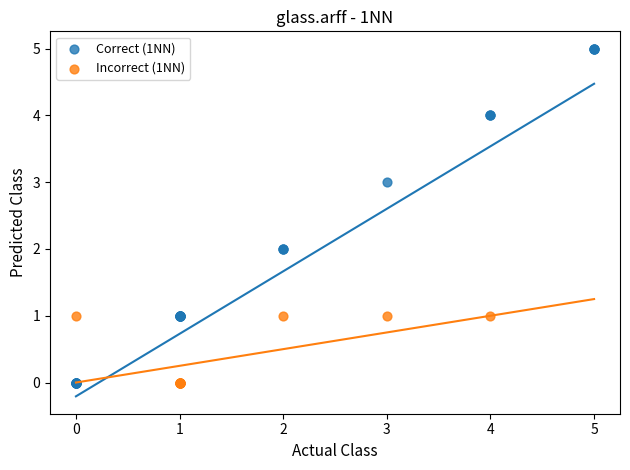

Which series has the widest spread of Y values?

Correct (1NN)